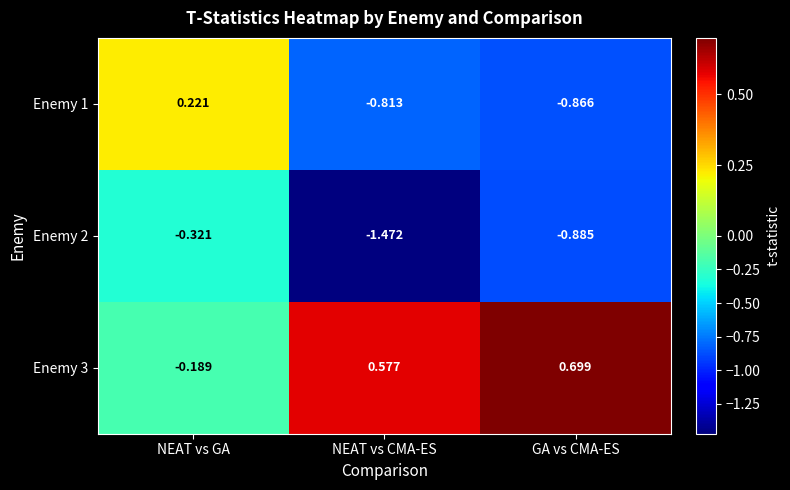

Where does the Enemy 3 series first go above 0?

NEAT vs CMA-ES